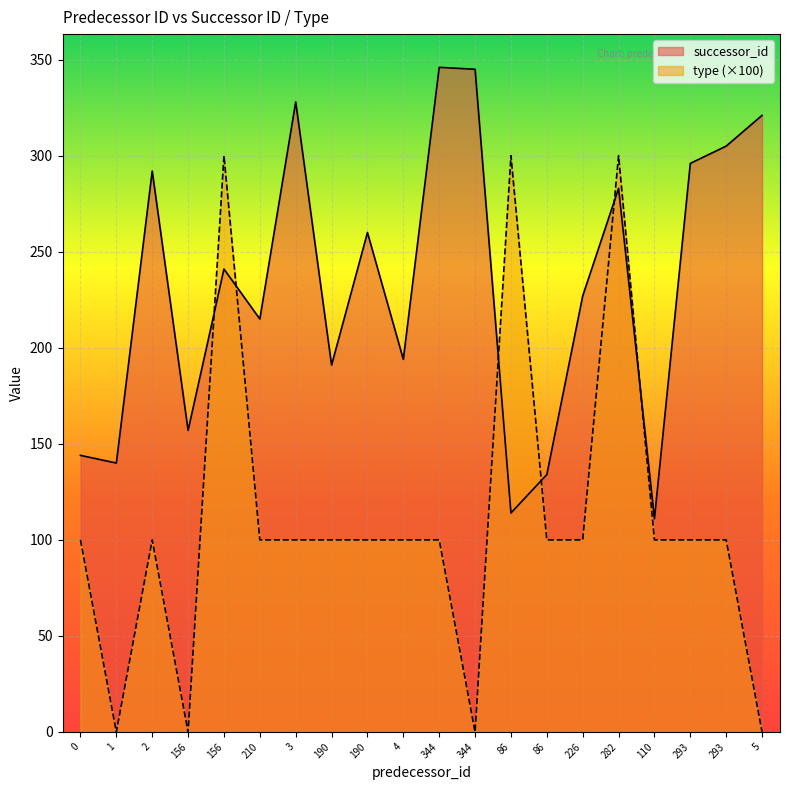

What is the label of the 5th point from the left?

156